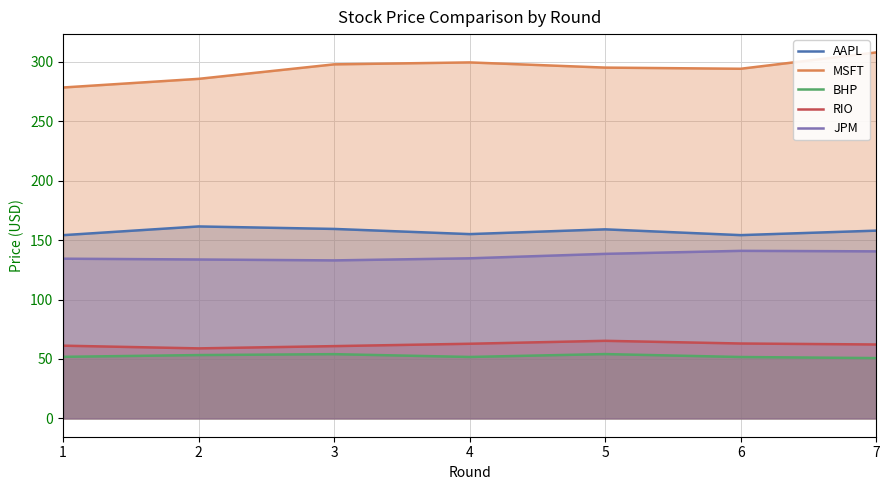

What is the value of the BHP point at the 2nd from the left?

53.3